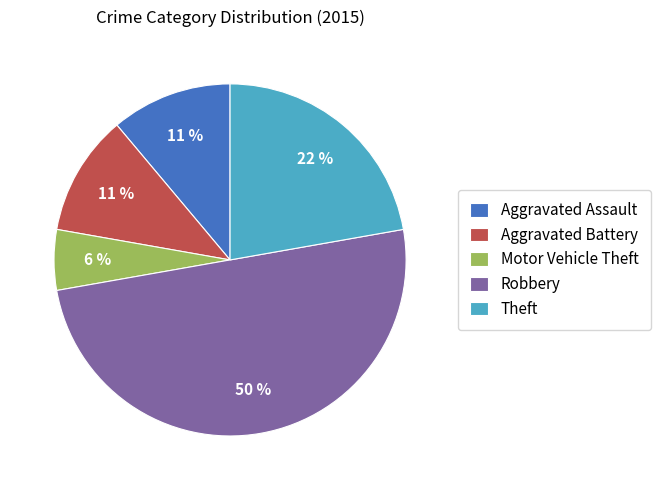

Is the sum of Aggravated Assault and Theft greater than half?

No